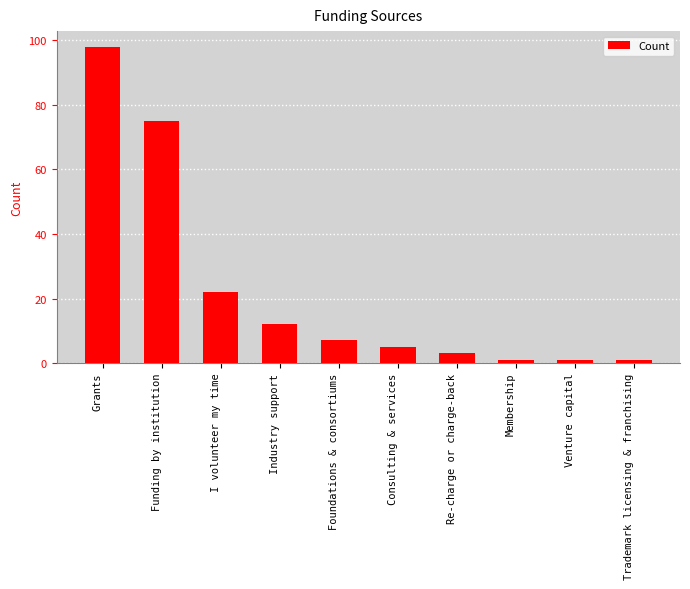

The chart shows a value of 22 at I volunteer my time. True or false?

True